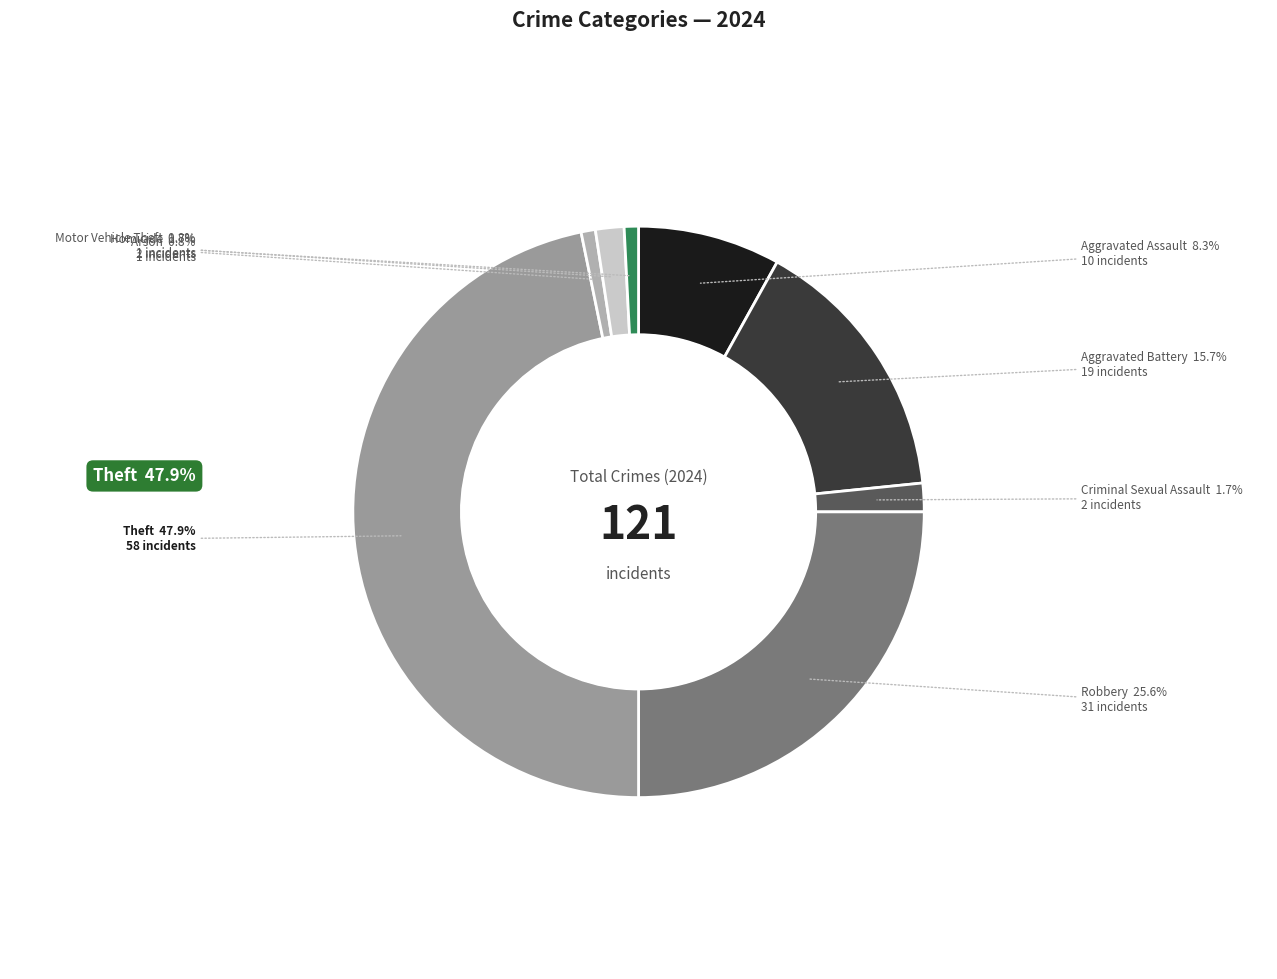

Rank the categories by value from lowest to highest.

Arson, Motor Vehicle Theft, Criminal Sexual Assault, Homicide, Aggravated Assault, Aggravated Battery, Robbery, Theft